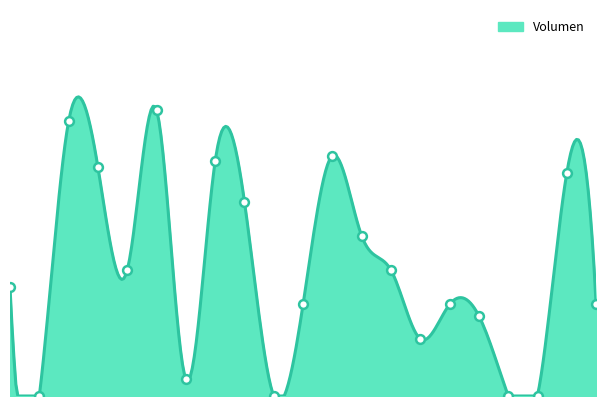

Which has a higher value, 2020-12 or 2021-12?

2021-12